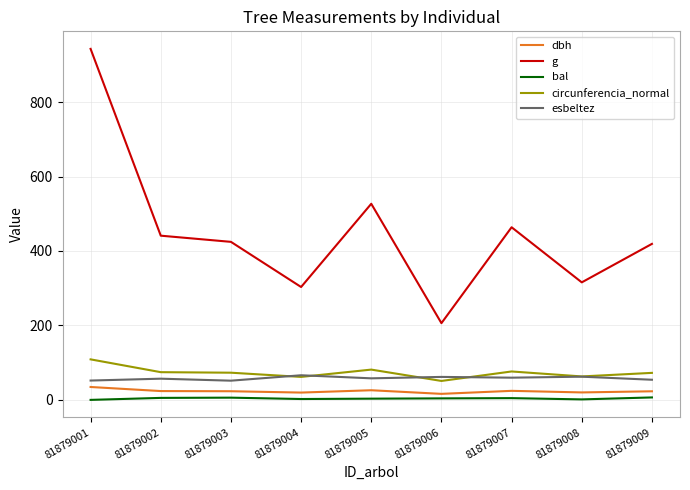

At which category does the chart reach its peak across all series?

81879001